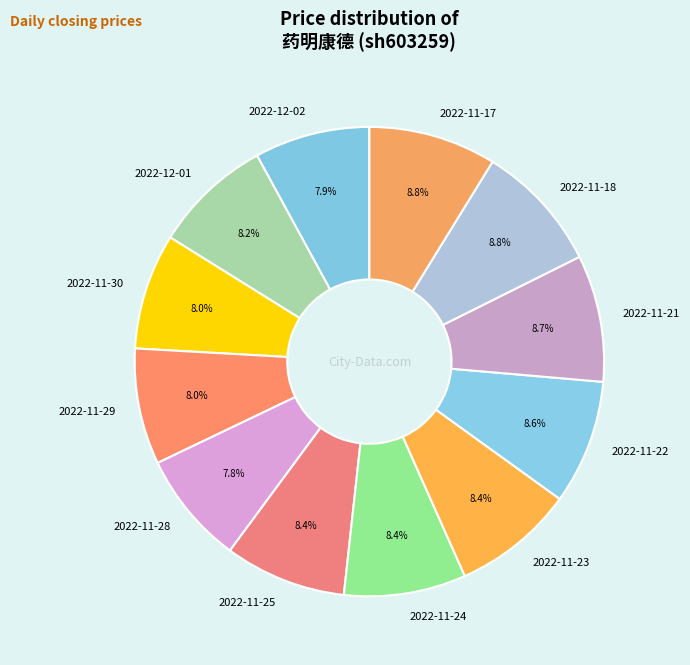

What is the ratio of the value at 2022-12-01 to the value at 2022-11-30?

1.0